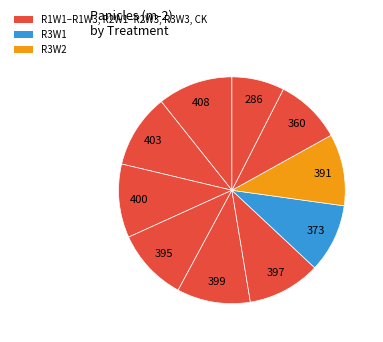

How many segments does this pie chart have?

10